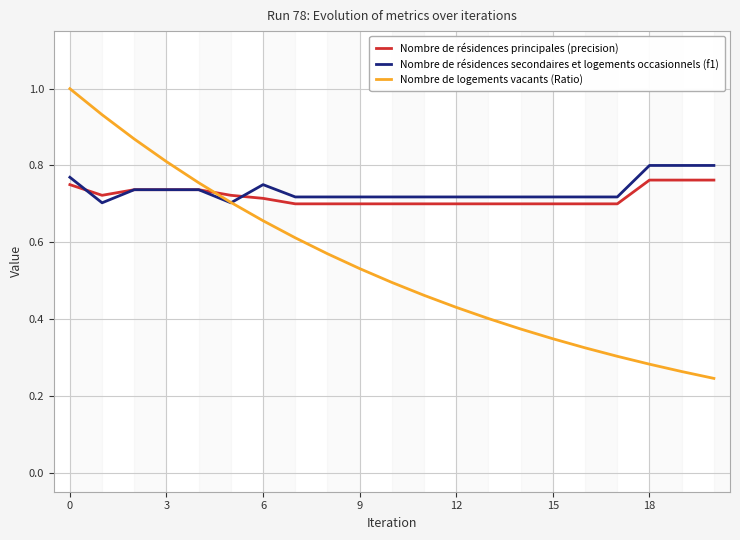

Which series has the widest spread of values?

Nombre de logements vacants (Ratio)